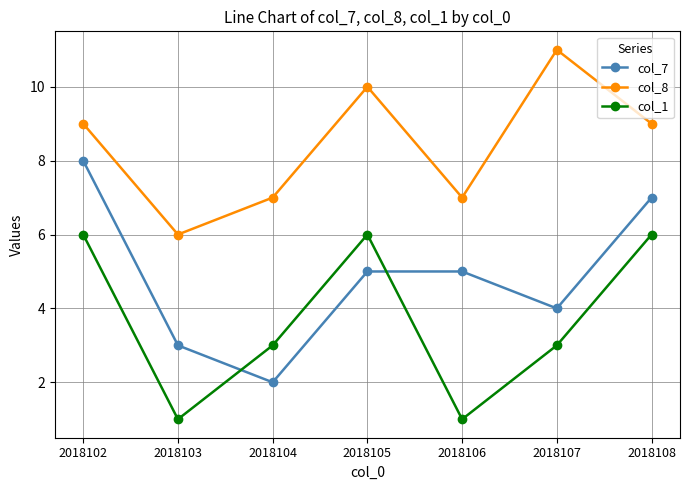

List the series in order of their overall mean, highest first.

col_8, col_7, col_1